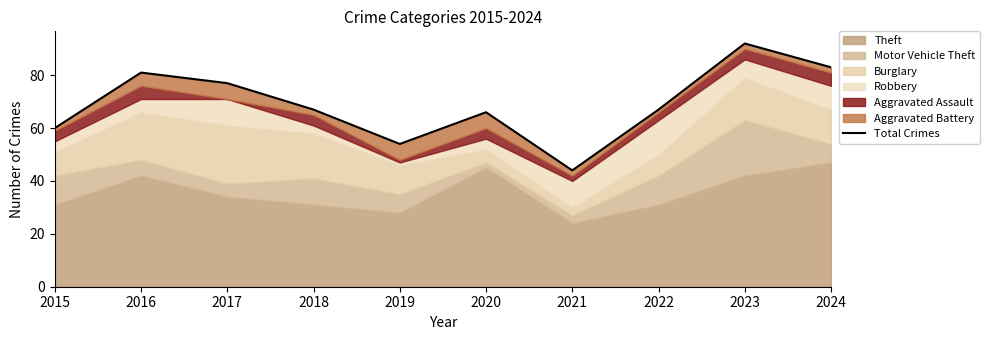

Where is the first local minimum?

2019